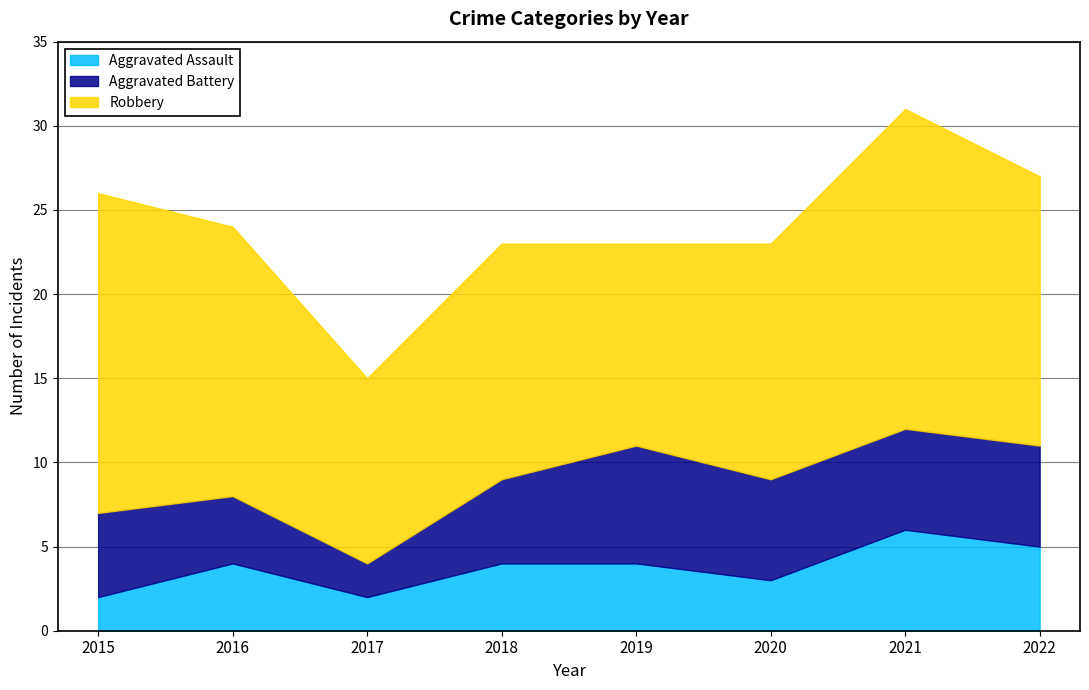

What is the difference between the maximum and minimum values in the Robbery series?

8